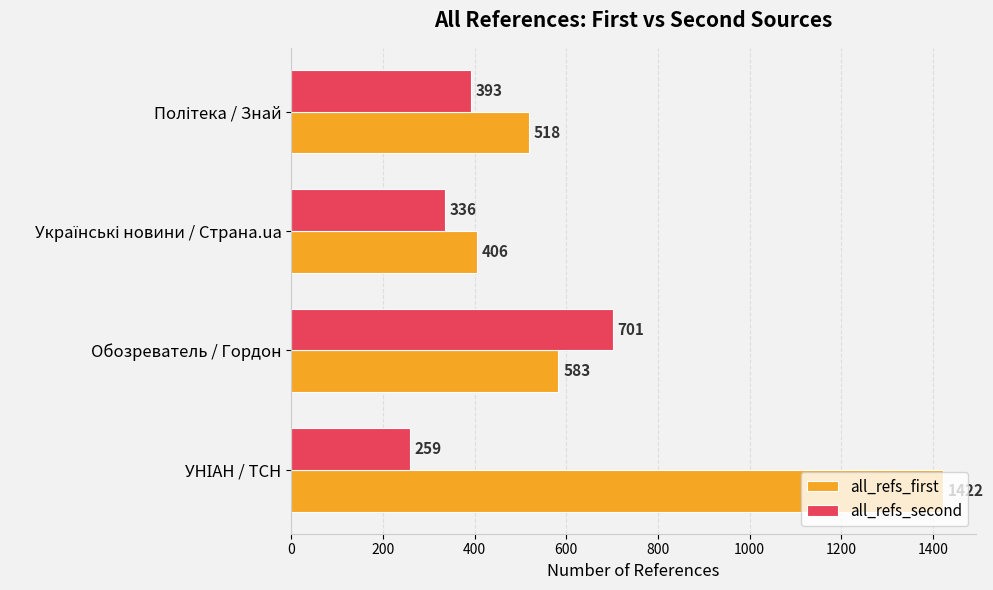

Rank the series by their average value, from lowest to highest.

all_refs_second, all_refs_first